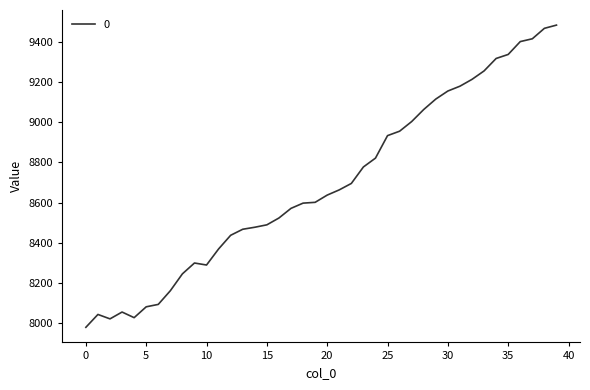

What is the greatest value displayed?

9483